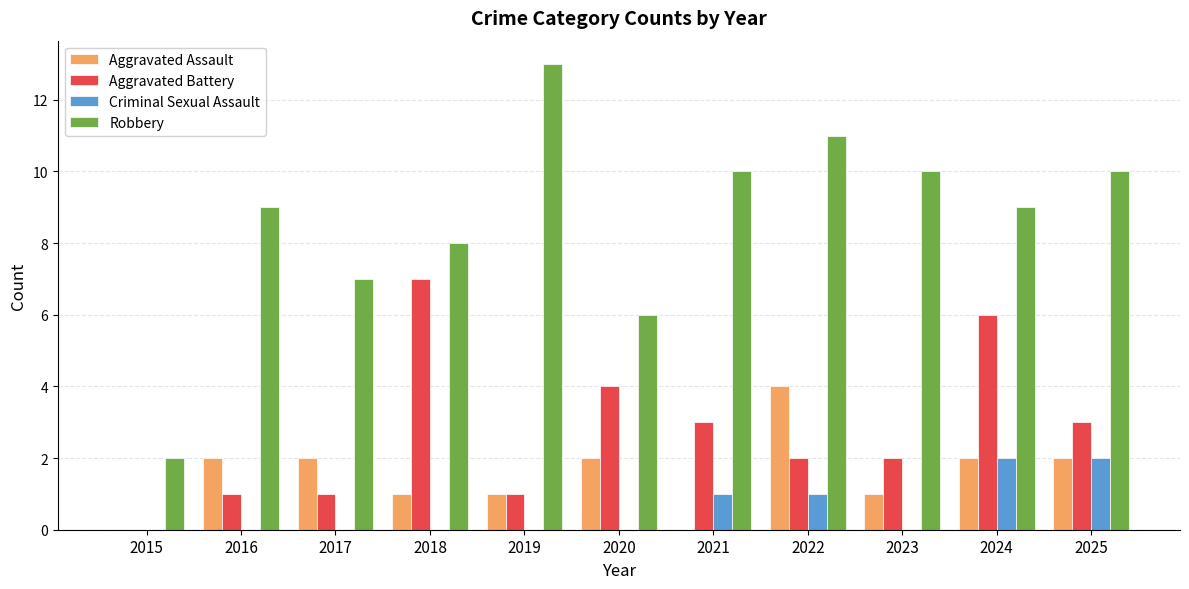

What is the average value of the Criminal Sexual Assault series?

1